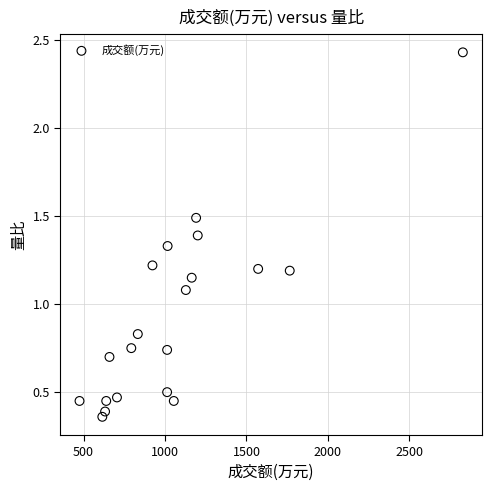

What is the range of X values (max minus min)?

2354.0